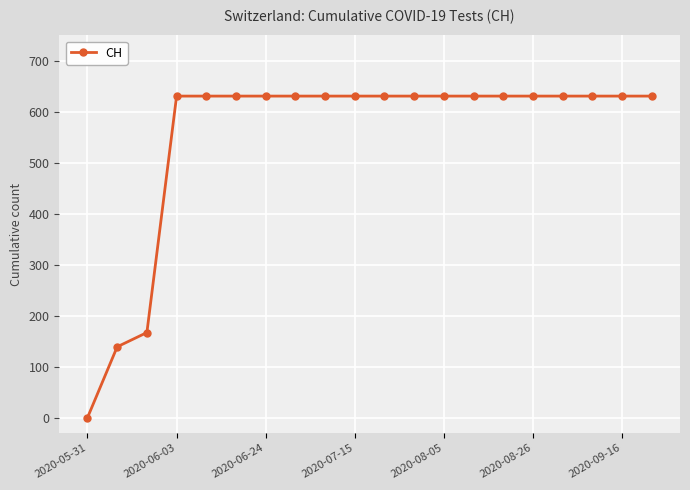

Does the chart display data point markers on the line(s)?

Yes